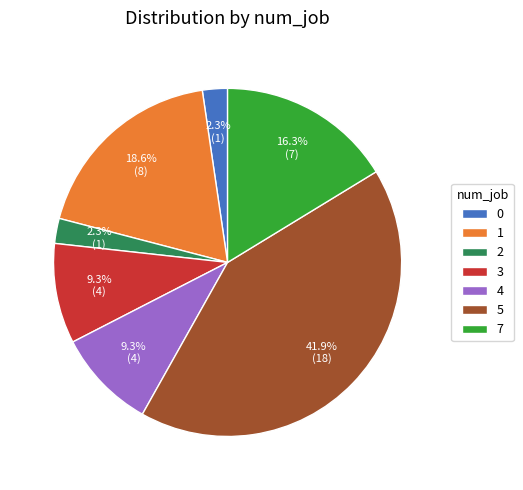

Is there any slice that represents more than half of the pie?

No